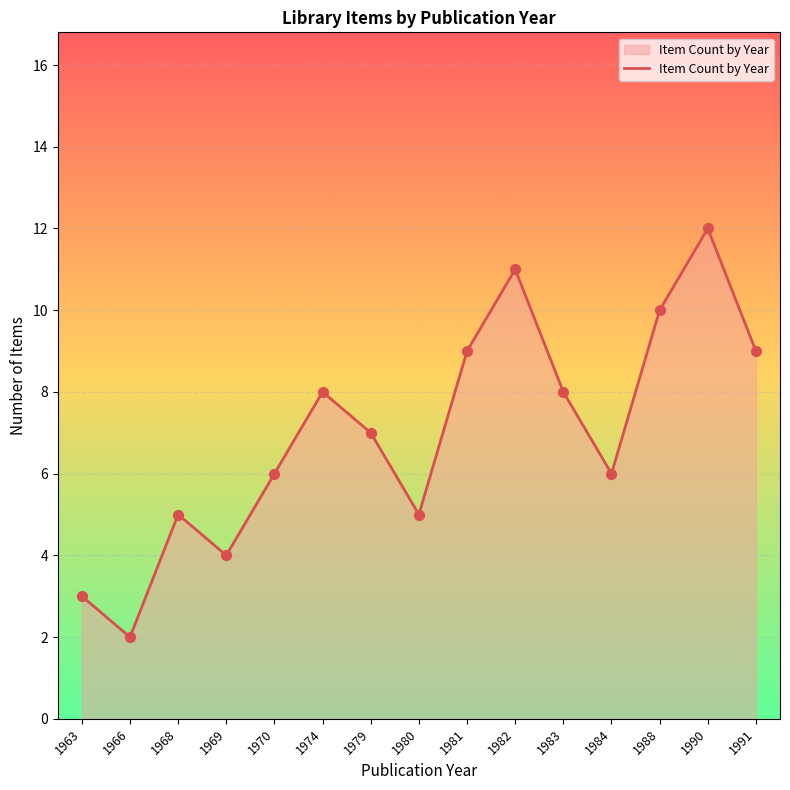

What is the ratio of the value at 1991 to the value at 1980?

1.8